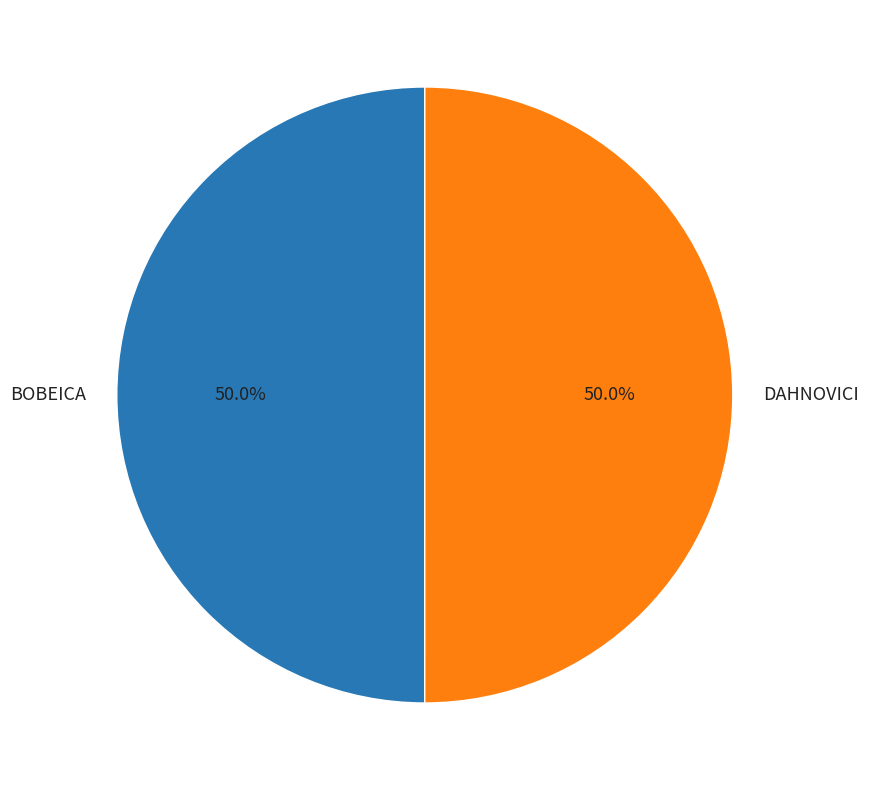

How many segments does this pie chart have?

2